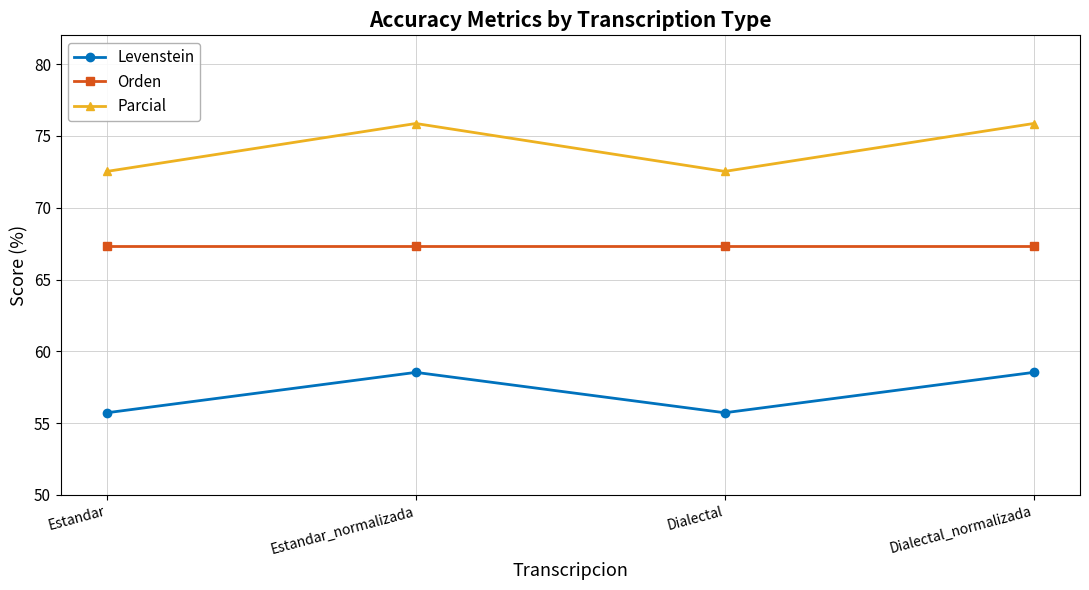

Count the number of data series in this chart.

3